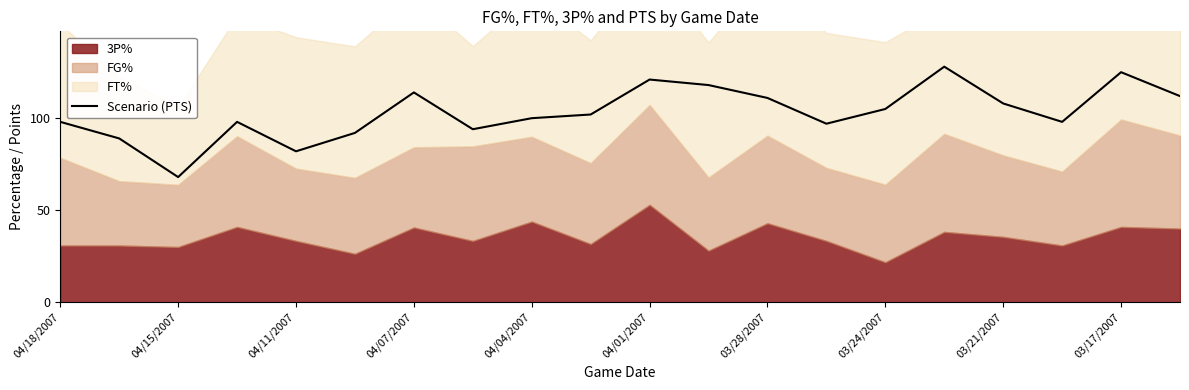

At which label does Scenario (PTS) reach its minimum?

04/15/2007